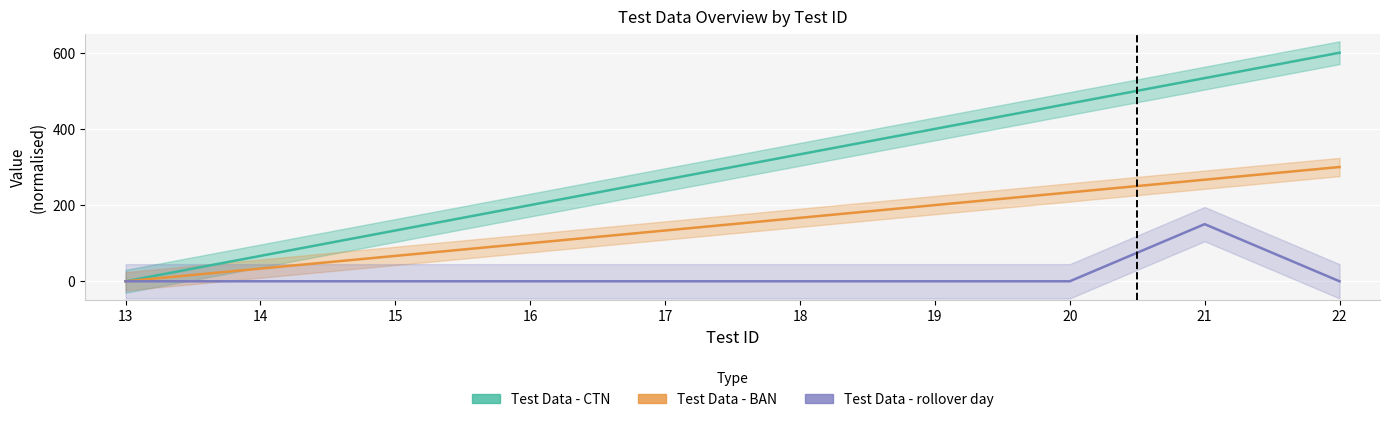

Which series changed the most between 18 and 22?

Test Data - CTN